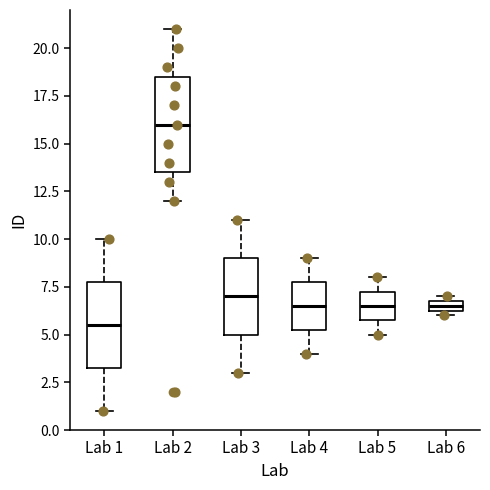

Which box's median line is the lowest?

Lab 1